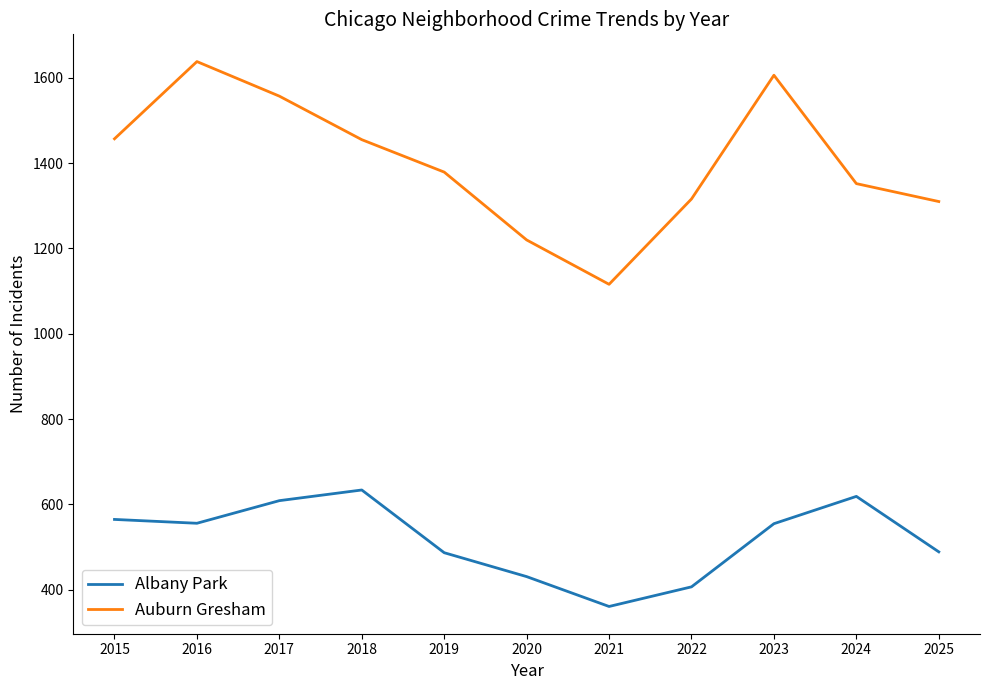

What is the sum of the Auburn Gresham values at 2018 and 2015?

2912